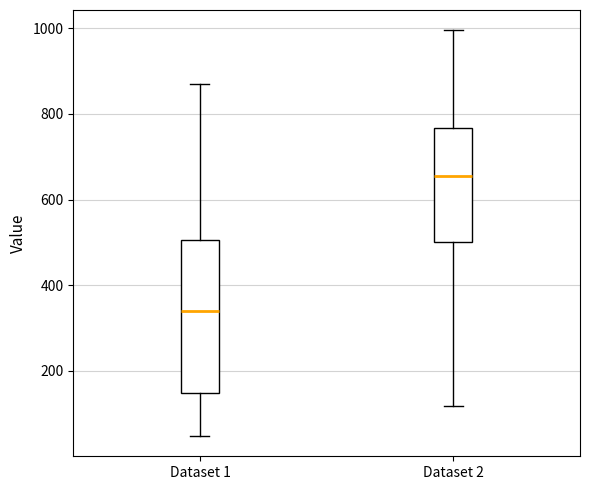

Reading left to right, transcribe this box plot: for each box, give where its median line is, the range the box spans, and where its two whiskers end, as read against the y-axis. The values are not printed on the chart, so give them approximately, as read against the axis.

Dataset 1: median 340, box 140 to 500, whiskers 40 to 880
Dataset 2: median 660, box 500 to 760, whiskers 120 to 1000